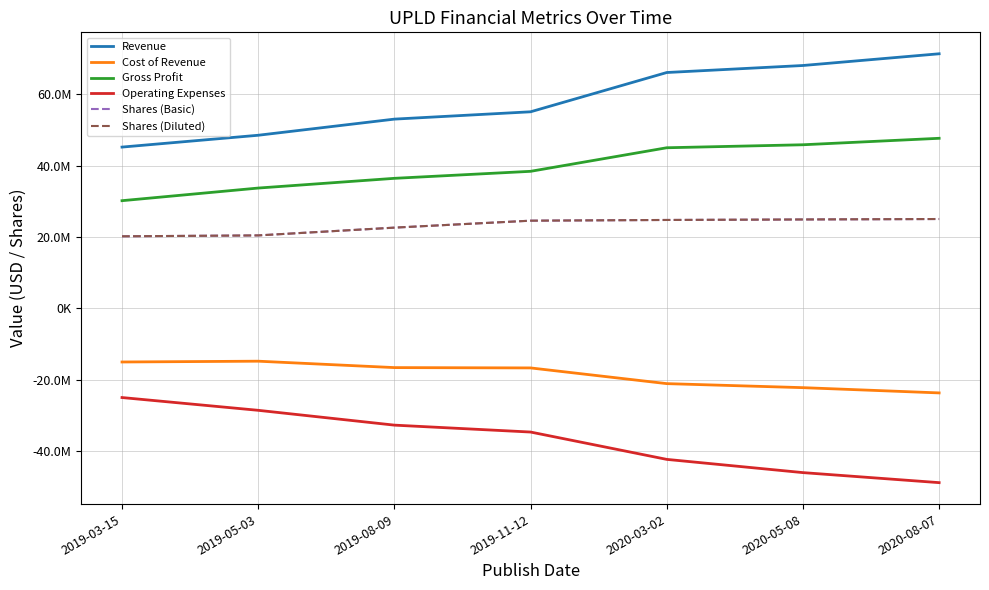

At which category is the sum across all series the highest?

2020-03-02